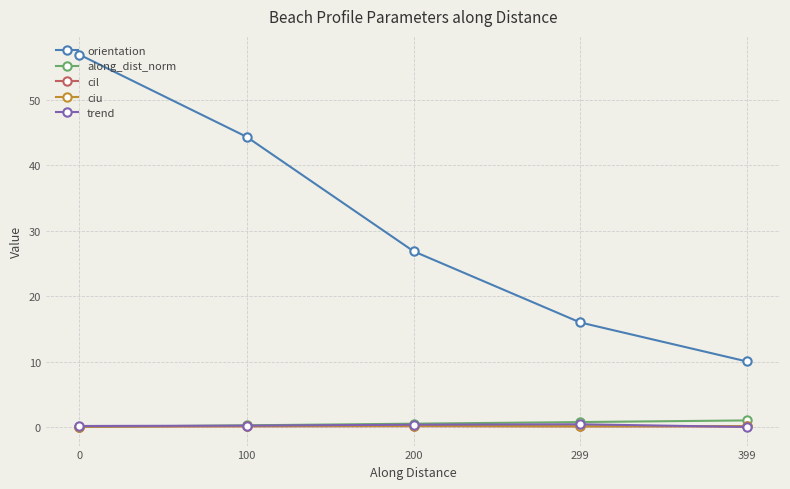

Which series has the largest range (max minus min)?

orientation